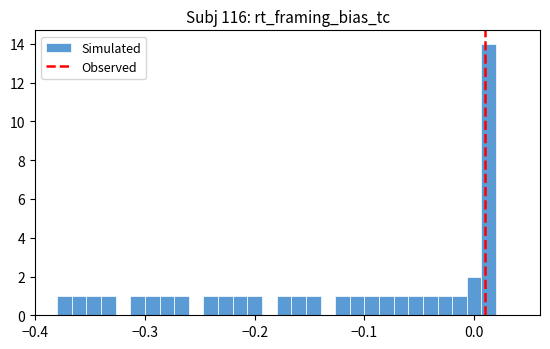

Read against the x-axis, roughly where is the centre of the tallest bar?

0.01